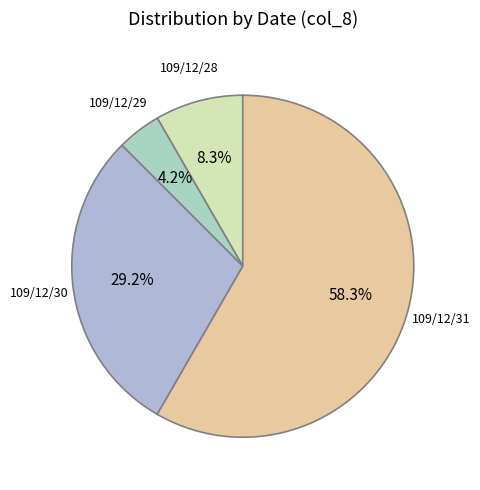

To the nearest percent, what is the difference between the largest and smallest slice percentages?

54%